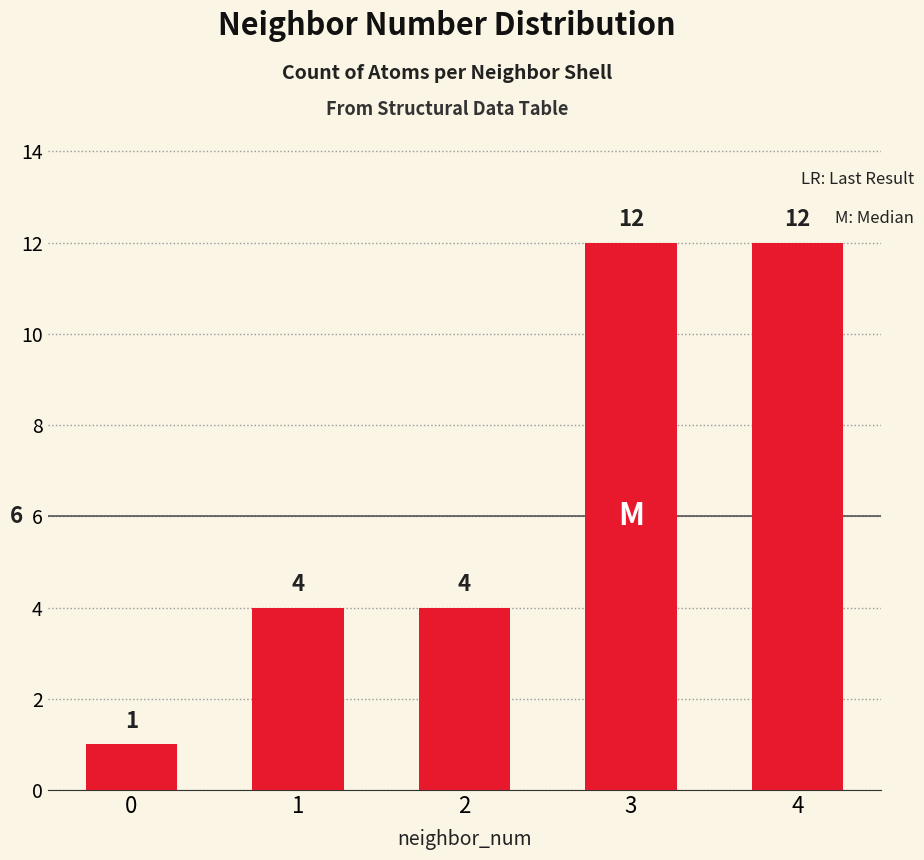

Are the bars grouped side by side (vs. stacked)?

No